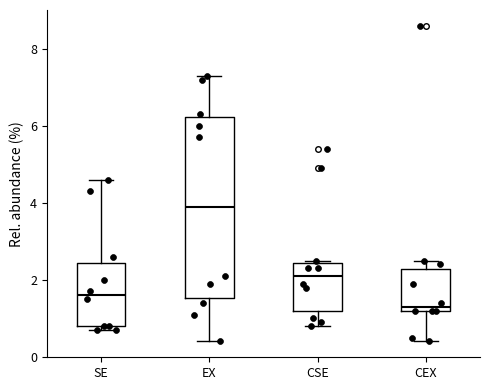

Reading left to right, read every box against the y-axis: the position of its median line, the range the box covers, and the ends of its whiskers. The values are not printed on the chart, so give them approximately, as read against the axis.

SE: median 1.6, box 0.8 to 2.4, whiskers 0.8 (just below the box's lower edge) to 4.6
EX: median 4.0, box 1.6 to 6.2, whiskers 0.4 to 7.4
CSE: median 2.2, box 1.2 to 2.4, whiskers 0.8 to 2.6
CEX: median 1.4, box 1.2 to 2.2, whiskers 0.4 to 2.6